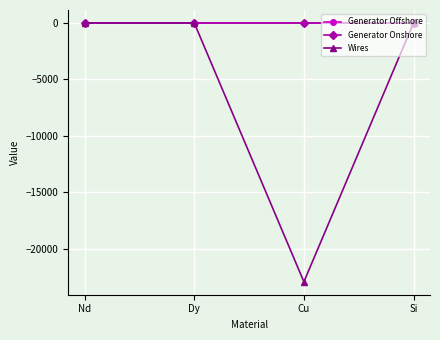

What is the value of the Wires point at the 3rd from the left?

-22912.9